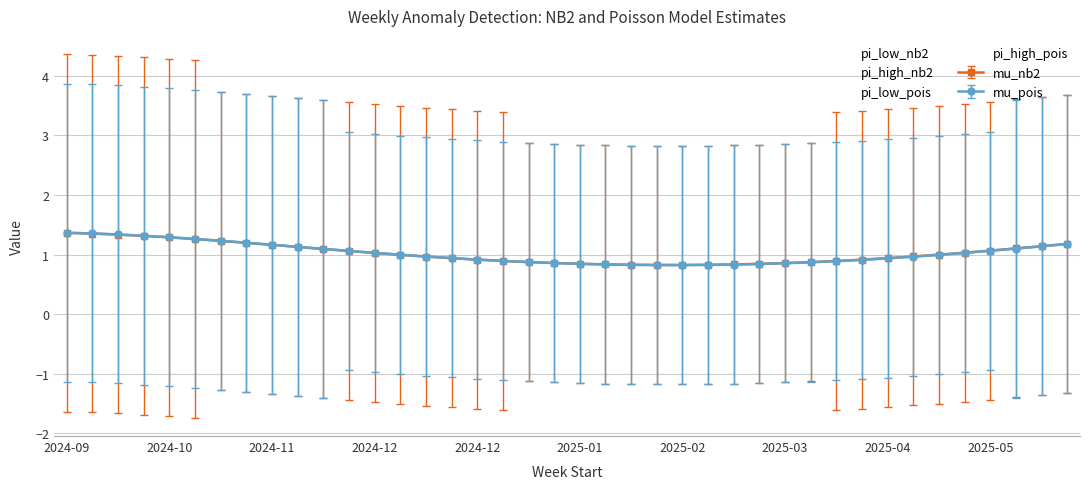

At which label does pi_high_nb2 first exceed 3?

2024-09